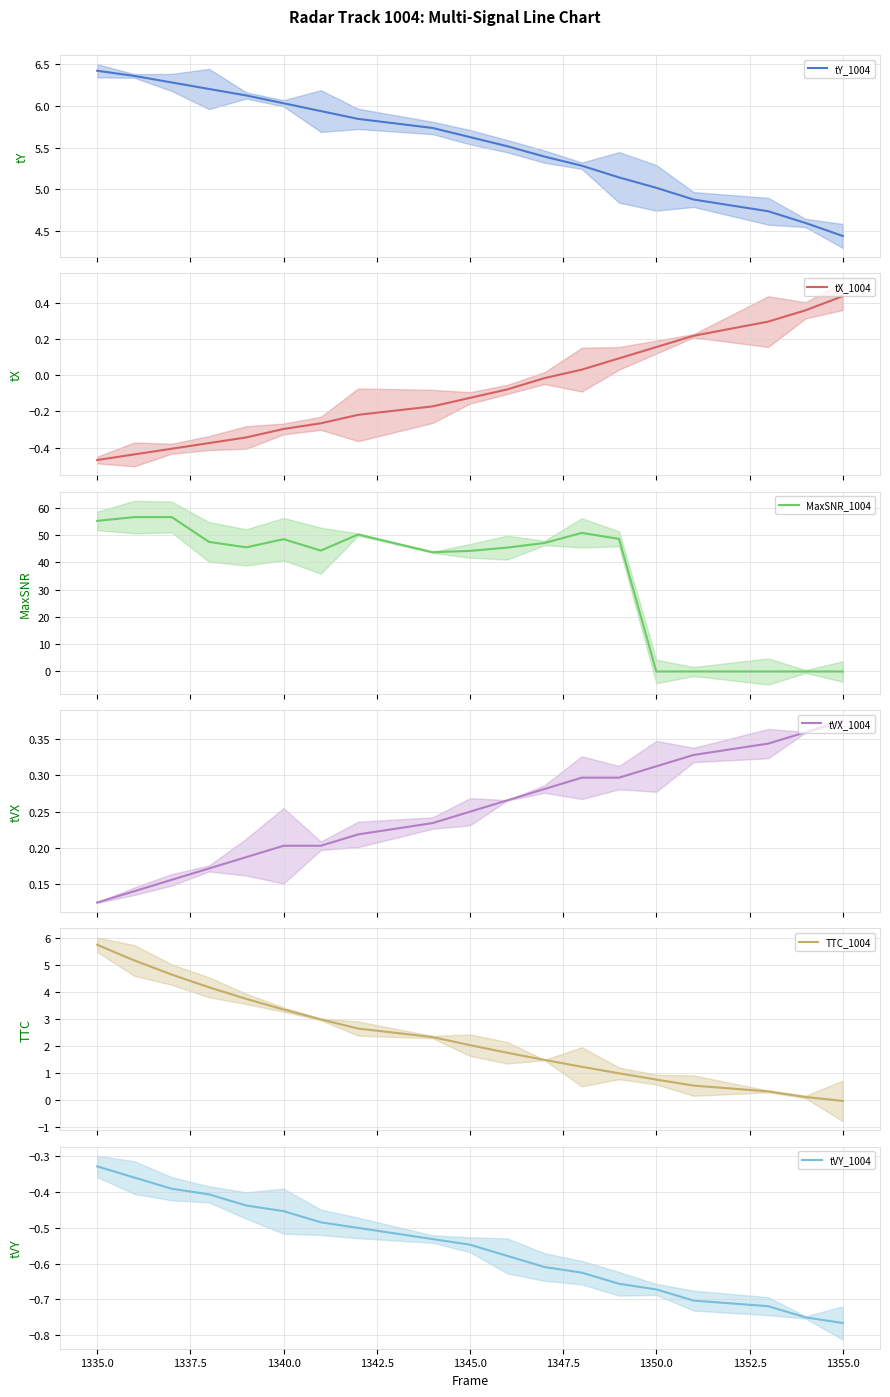

What is the highest value of the TTC_1004 series?

5.8